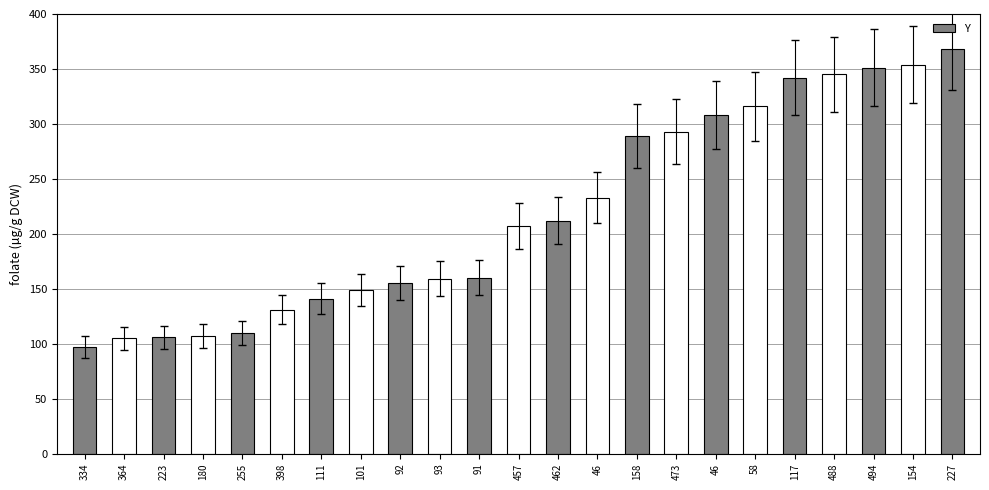

What is the average value?

219